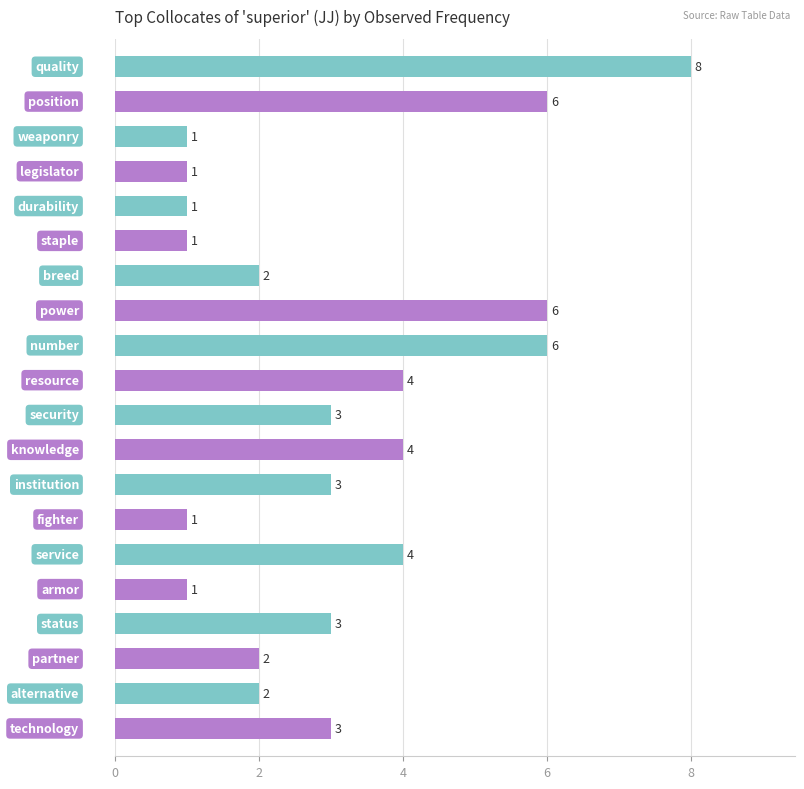

How many values are between 1 and 4?

16